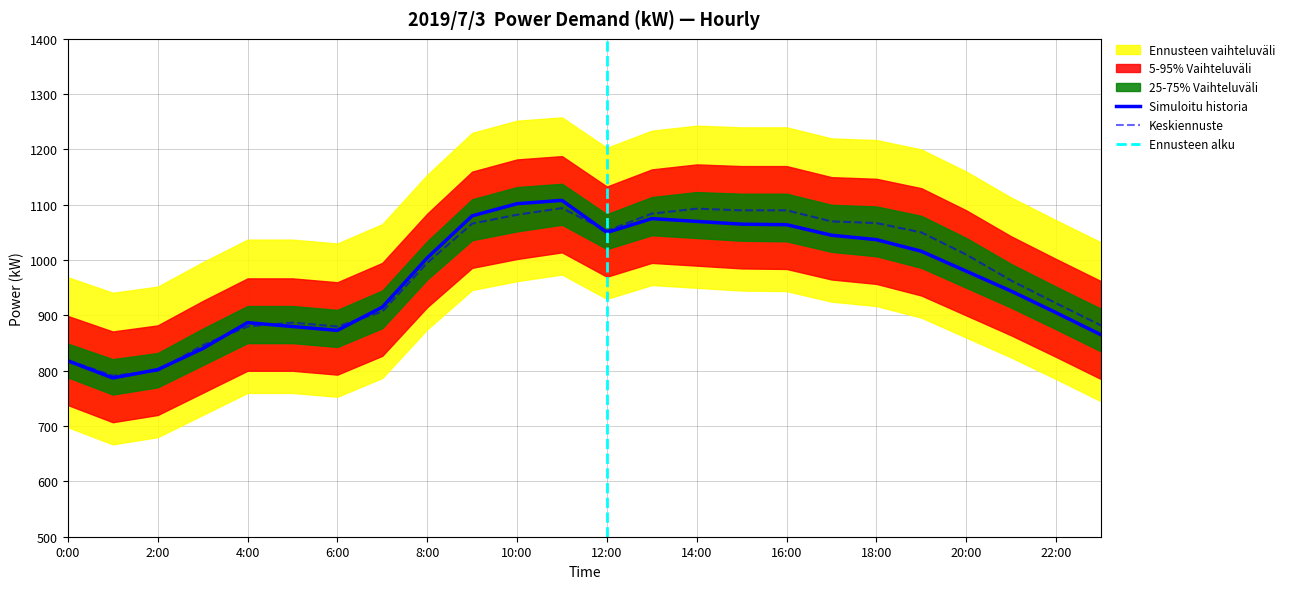

What is the minimum value for Simuloitu historia?

787